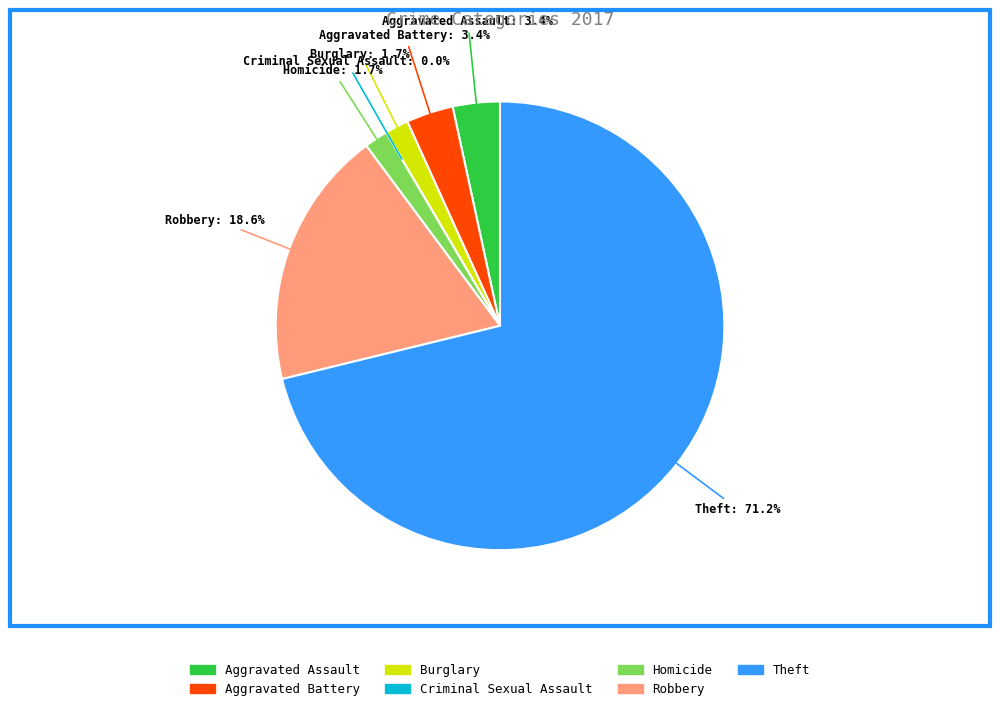

Is it true that Aggravated Battery is 3% of the pie?

True